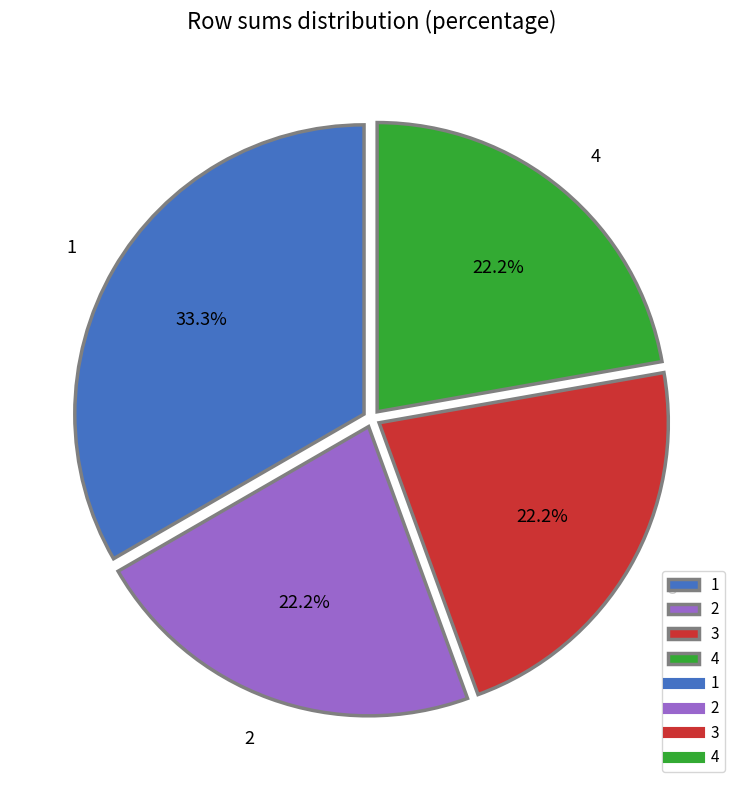

Combined, do 4 and 2 account for over 50%?

No